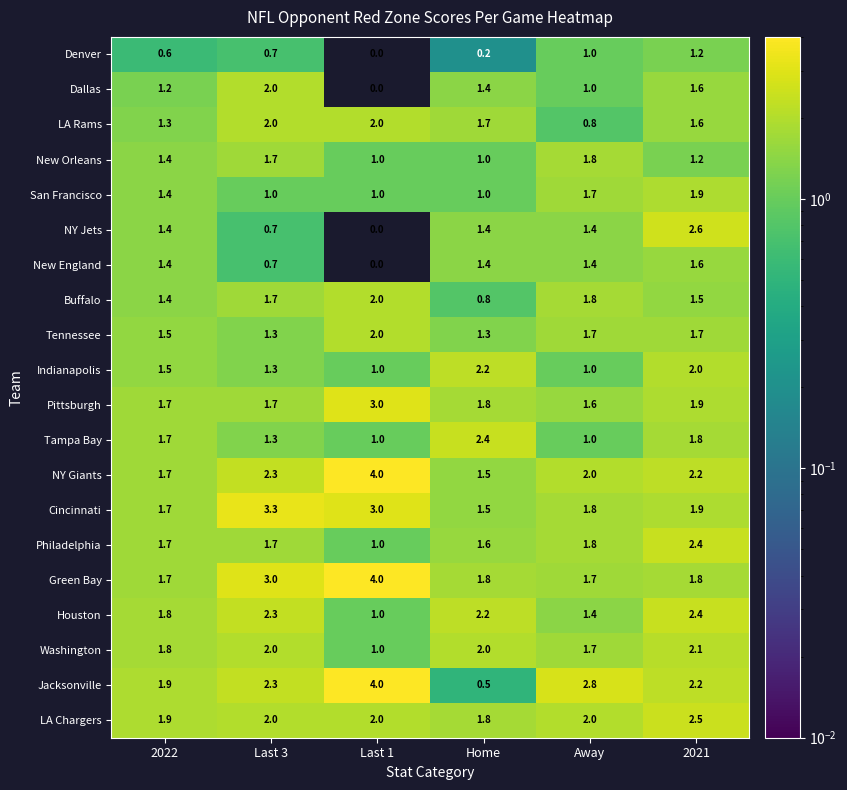

How many series are shown in this chart?

20